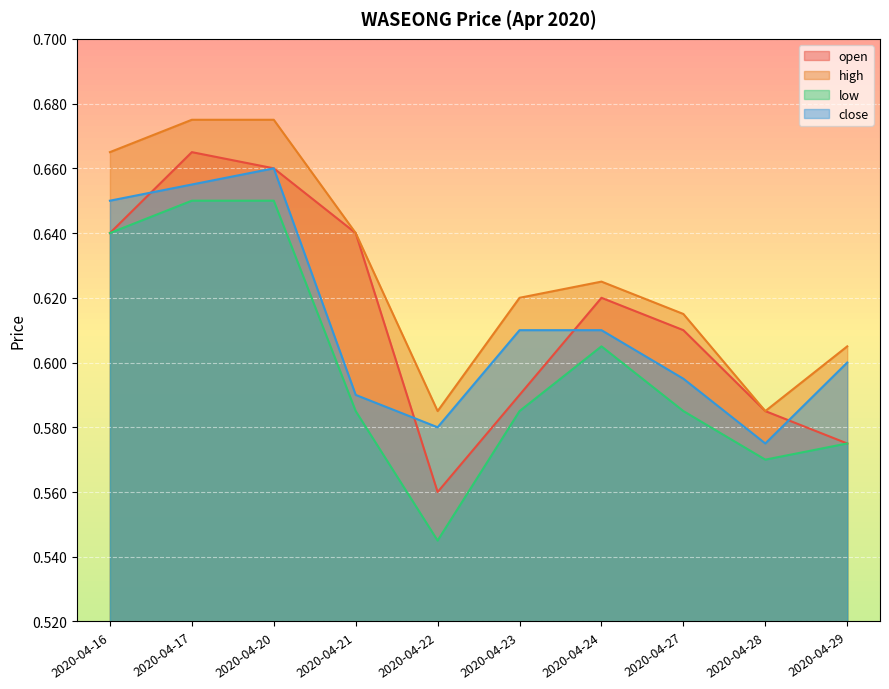

True or false: close and high intersect in this chart.

False